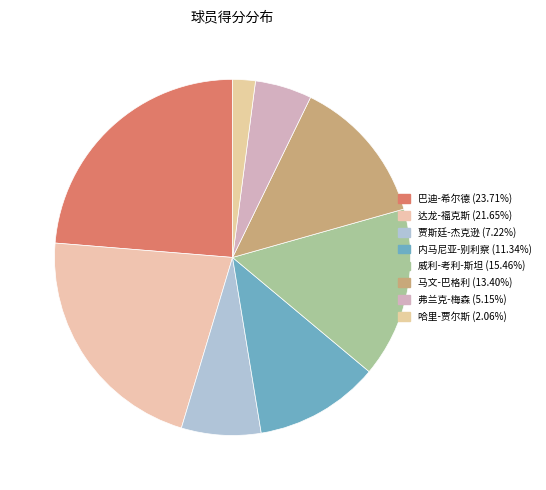

Count the number of slices in the pie.

8